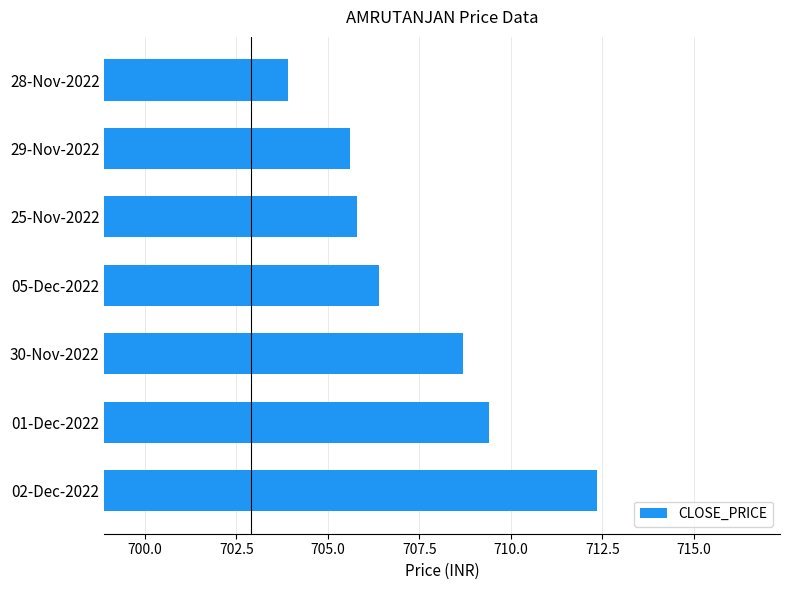

What is the difference between the second highest and minimum values?

5.5